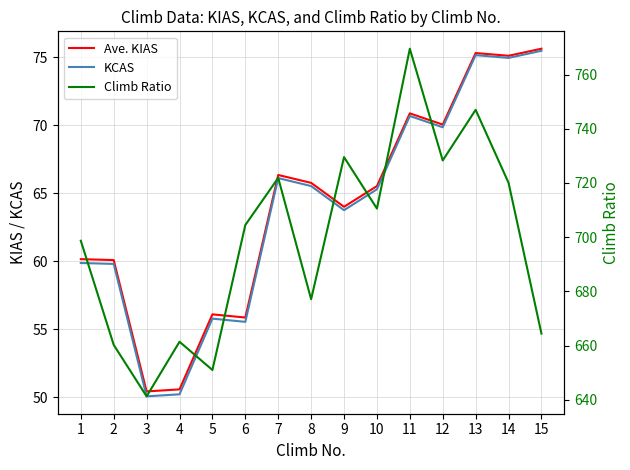

At which category is the sum across all series the highest?

11